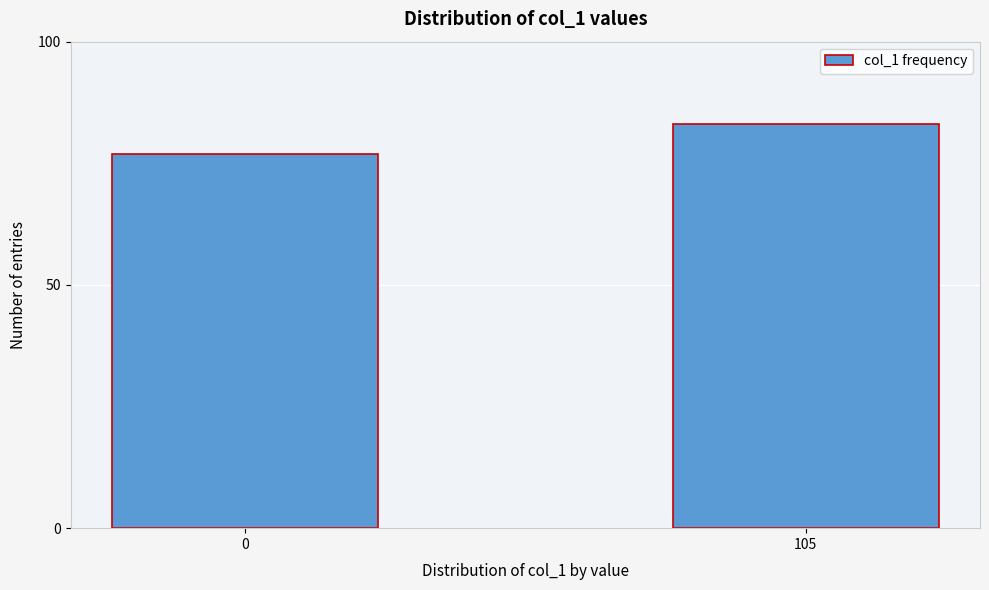

Reading left to right, list all the values displayed in this chart.

0=77	105=83